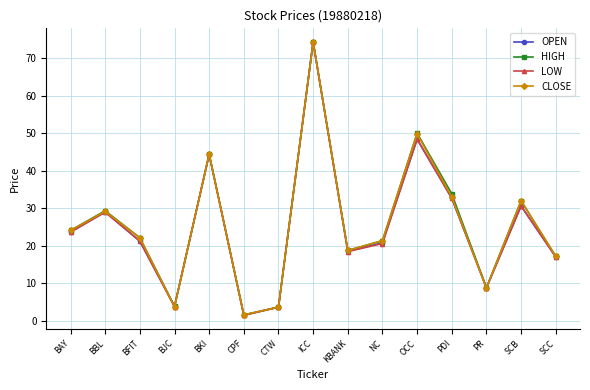

Which series changed the most between BJC and SCC?

CLOSE